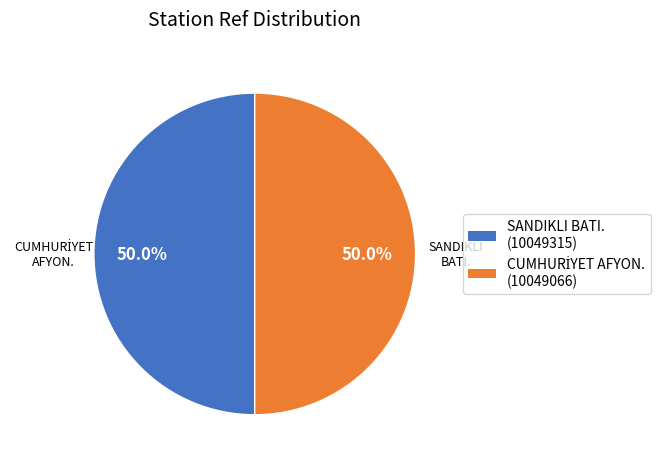

How many segments does this pie chart have?

2